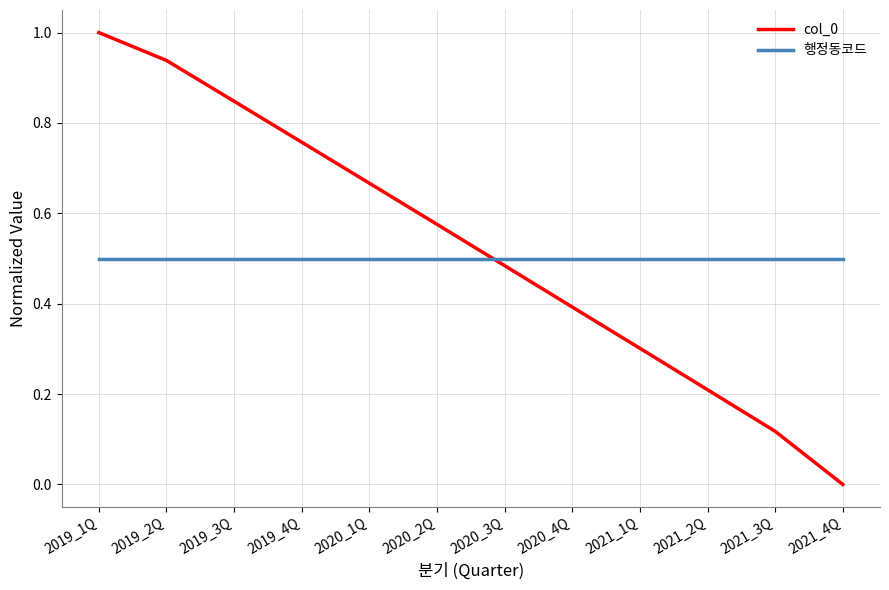

Which series changed the most between 2020_2Q and 2020_3Q?

col_0